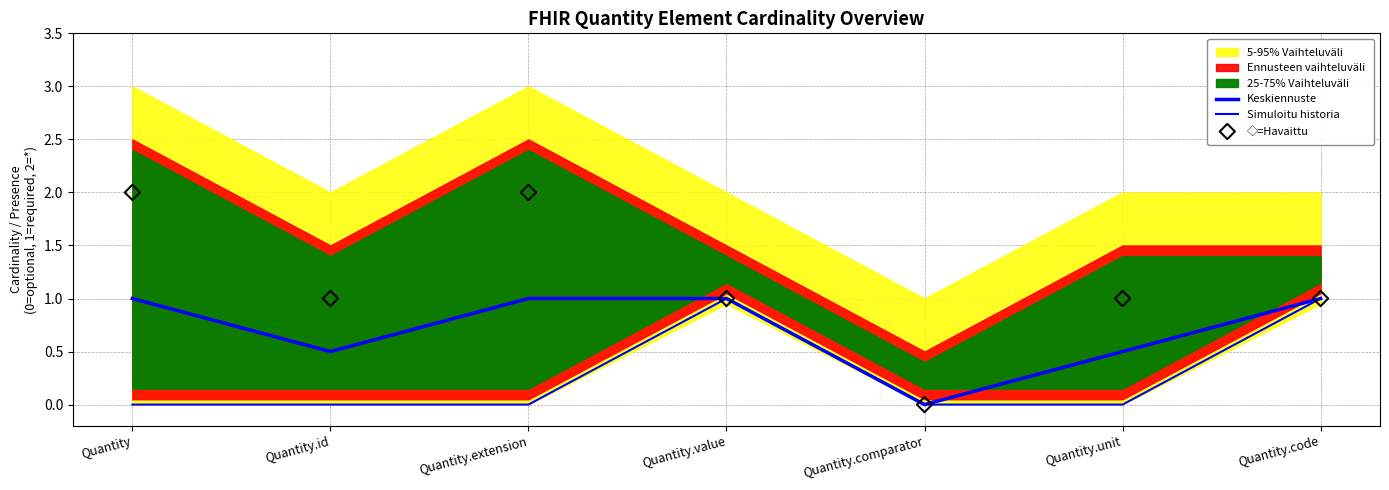

Which series has the largest total across all categories?

◇=Havaittu